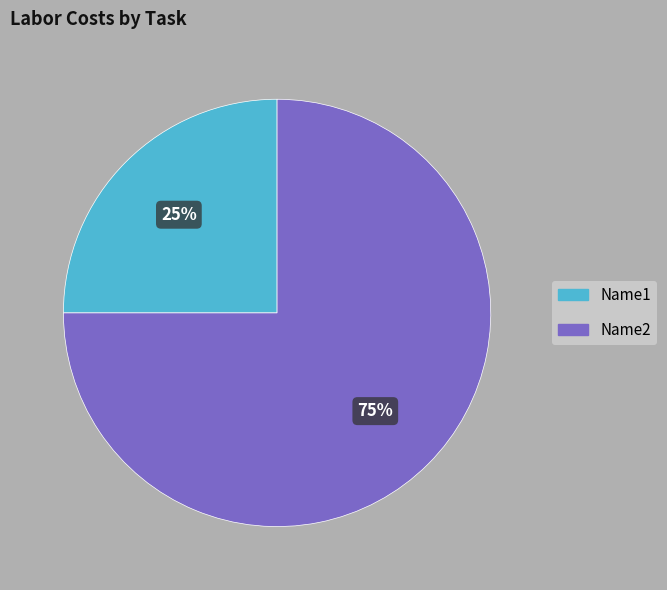

Between Name2 and Name1, which is larger?

Name2